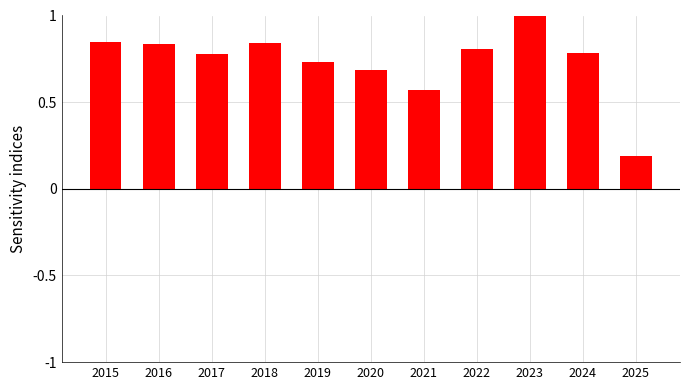

What is the greatest value displayed?

1.0